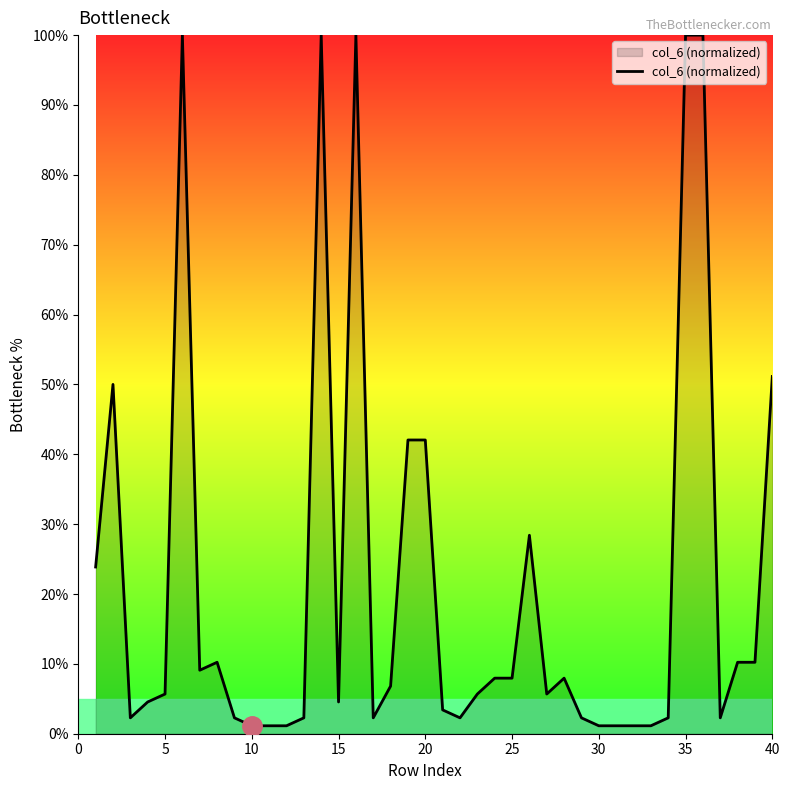

What is the greatest value displayed?

100.0